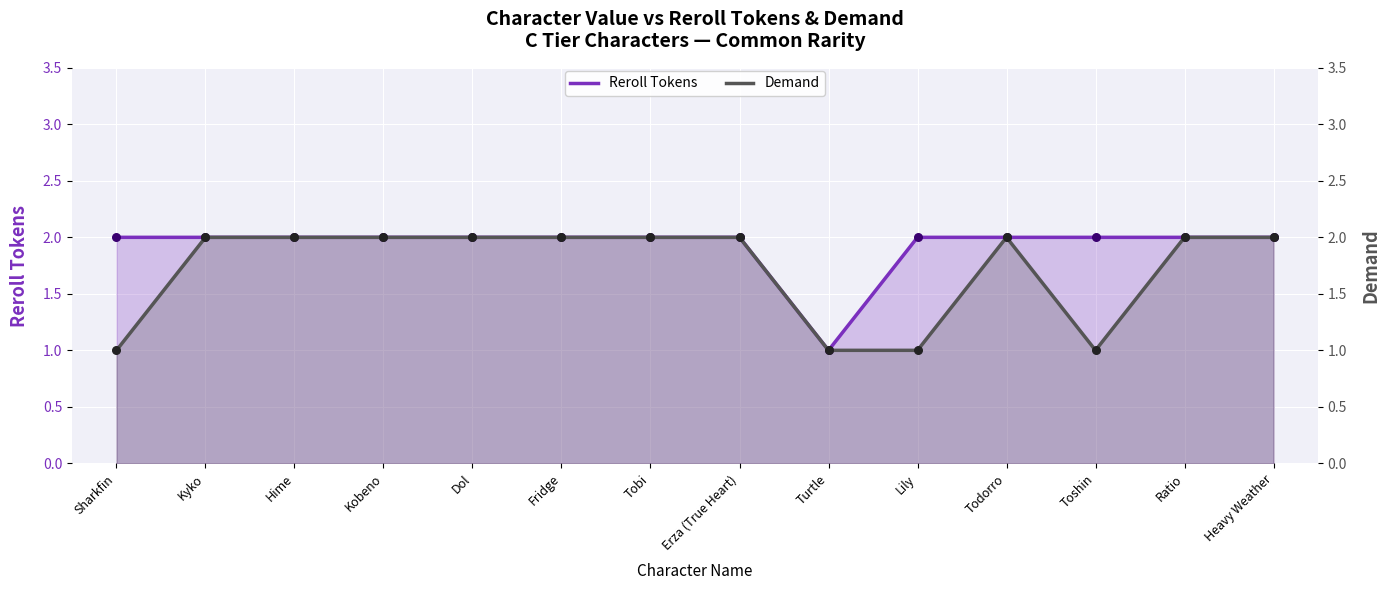

Which series has the largest total across all categories?

Reroll Tokens